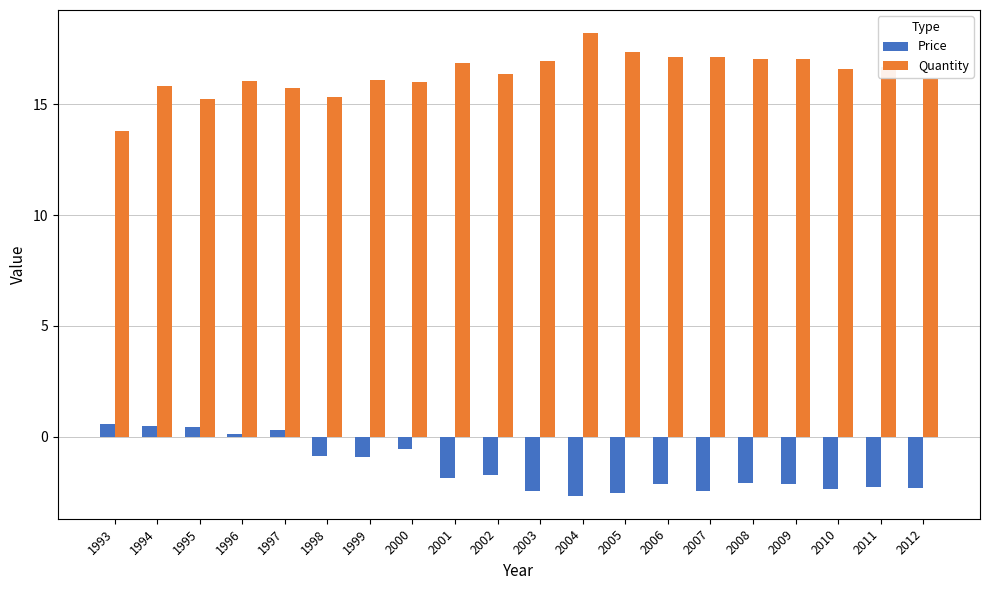

Rank the series by their maximum value, from lowest to highest.

Price, Quantity